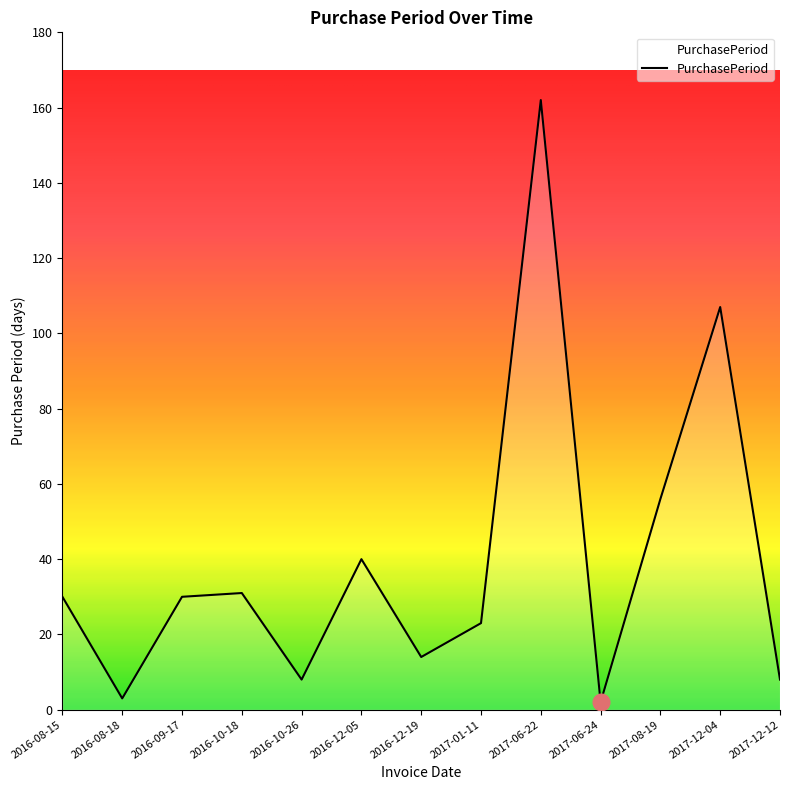

What is the greatest value displayed?

162